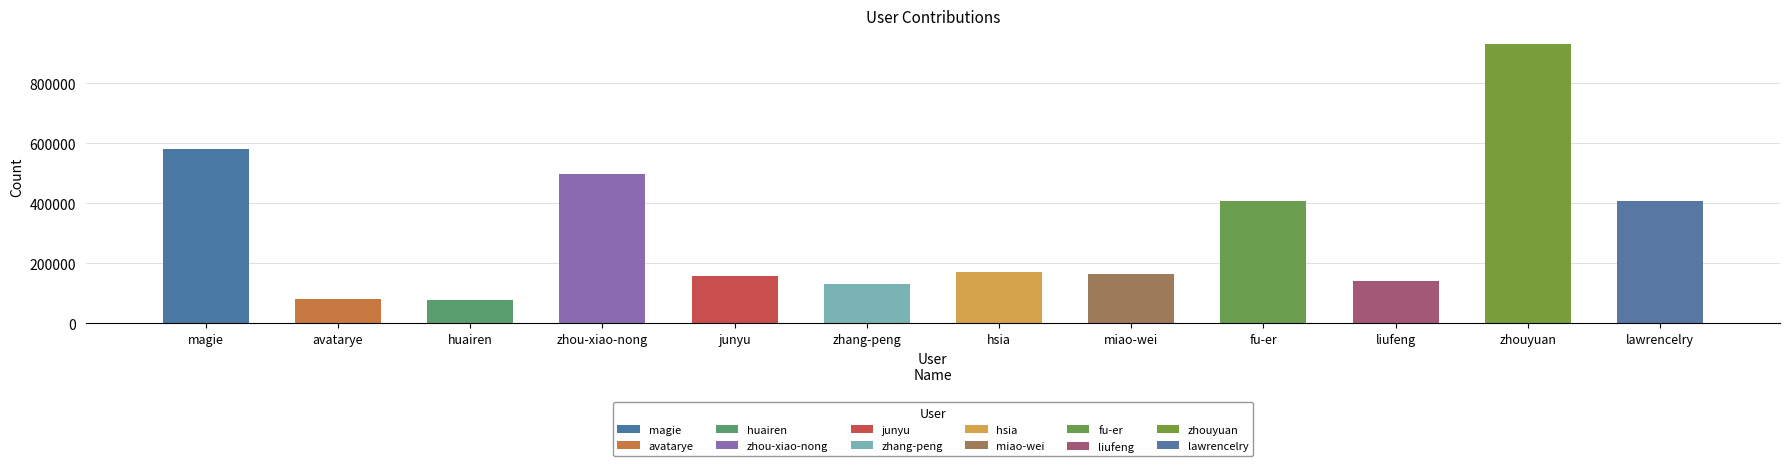

How many data points are less than 171460?

6